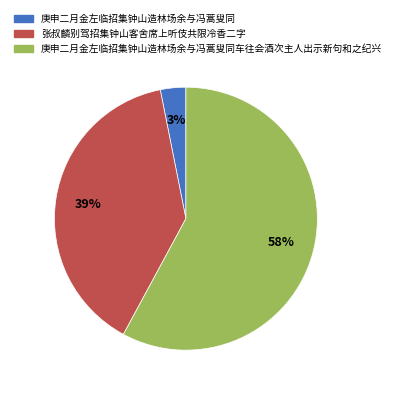

Do 庚申二月金左临招集钟山造林场余与冯蒿叟同 and 庚申二月金左临招集钟山造林场余与冯蒿叟同车往会酒次主人出示新句和之纪兴 together represent more than half of the pie?

Yes